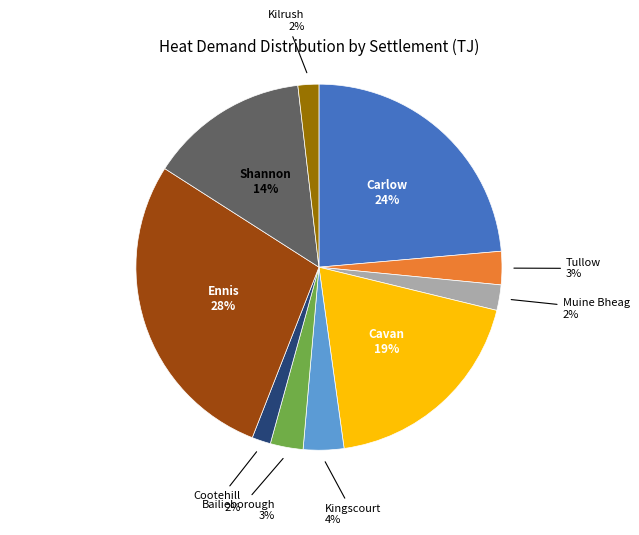

How many segments does this pie chart have?

10